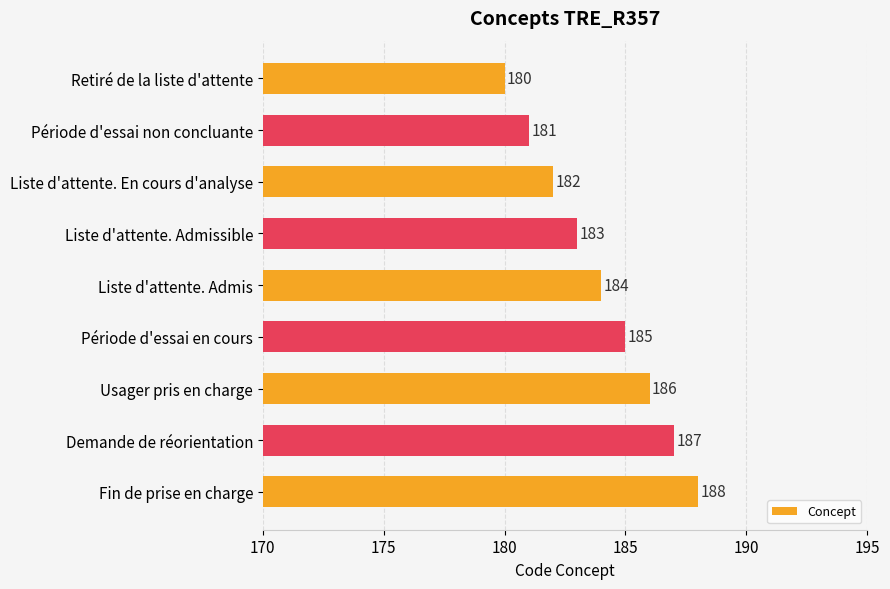

What is the difference between the maximum and minimum values?

8